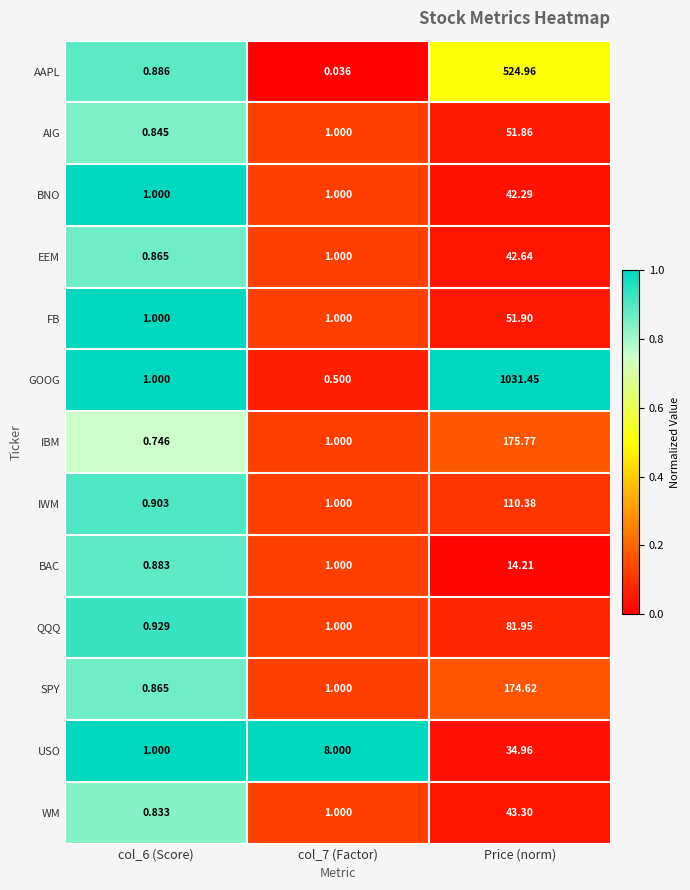

At which category is the sum across all series the highest?

Price (norm)